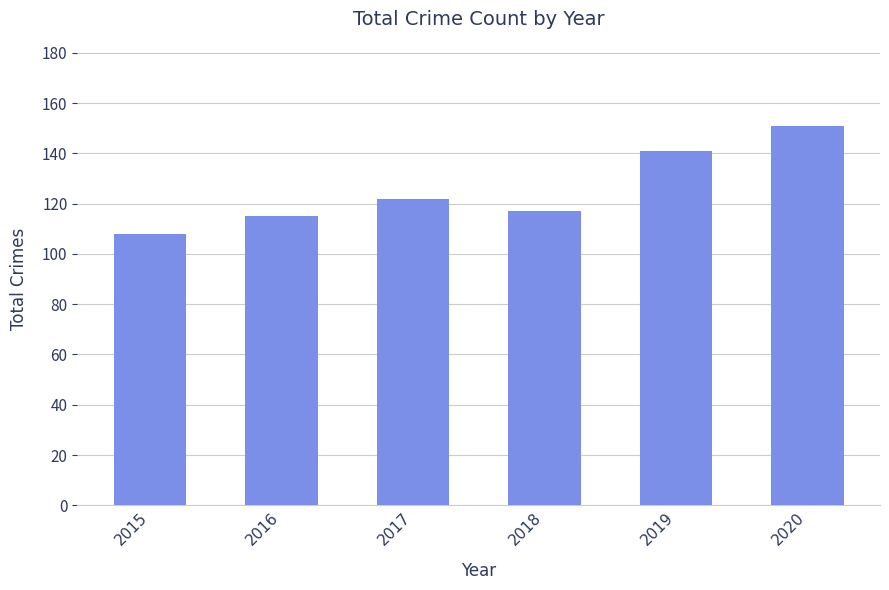

What is the value of the 3rd bar from the left?

122